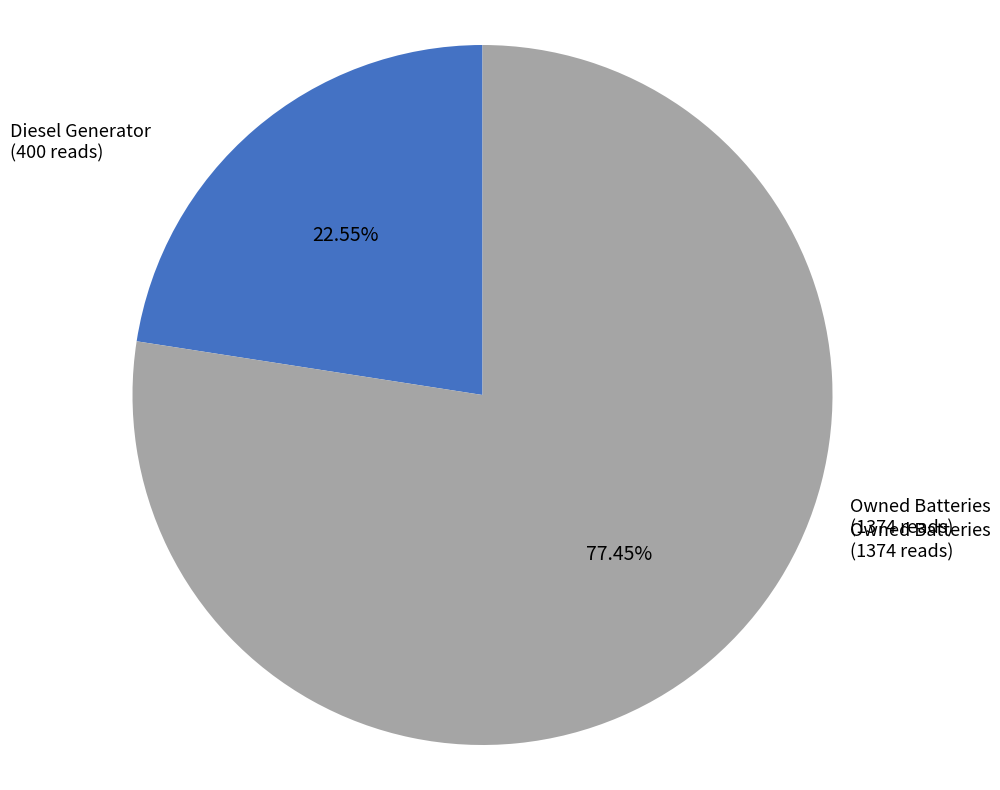

Is there a majority slice in this chart?

Yes